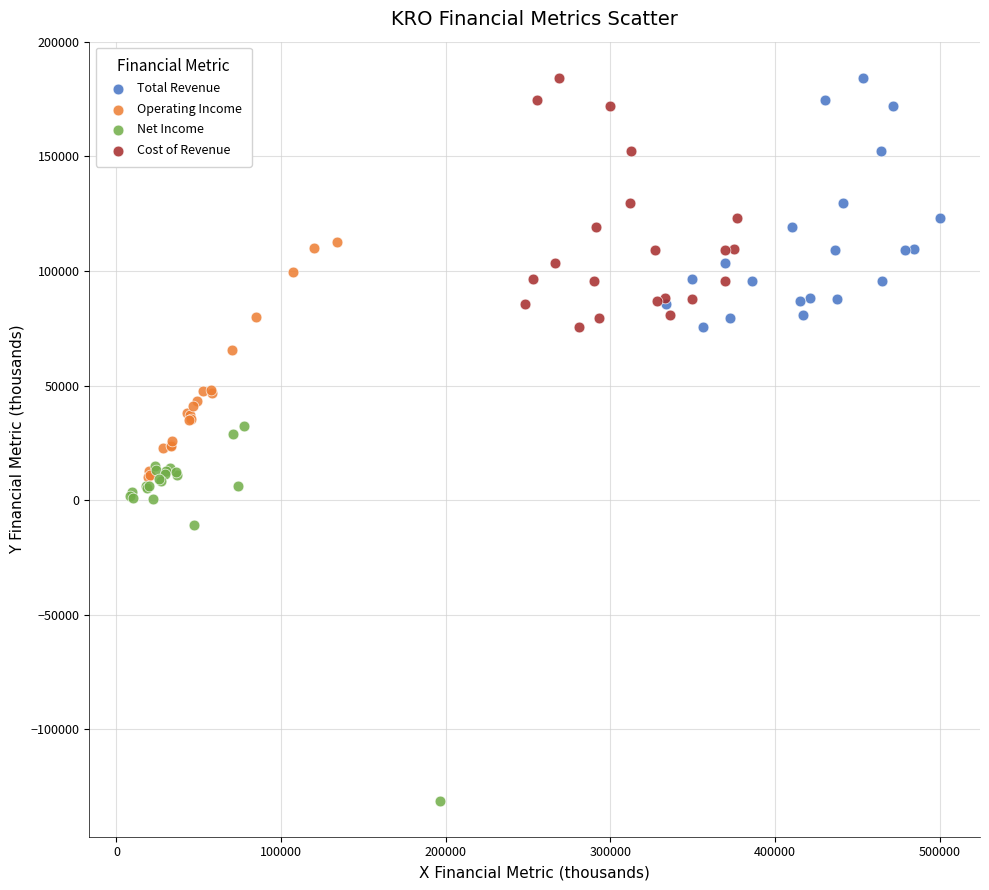

Which series has the widest spread of Y values?

Net Income